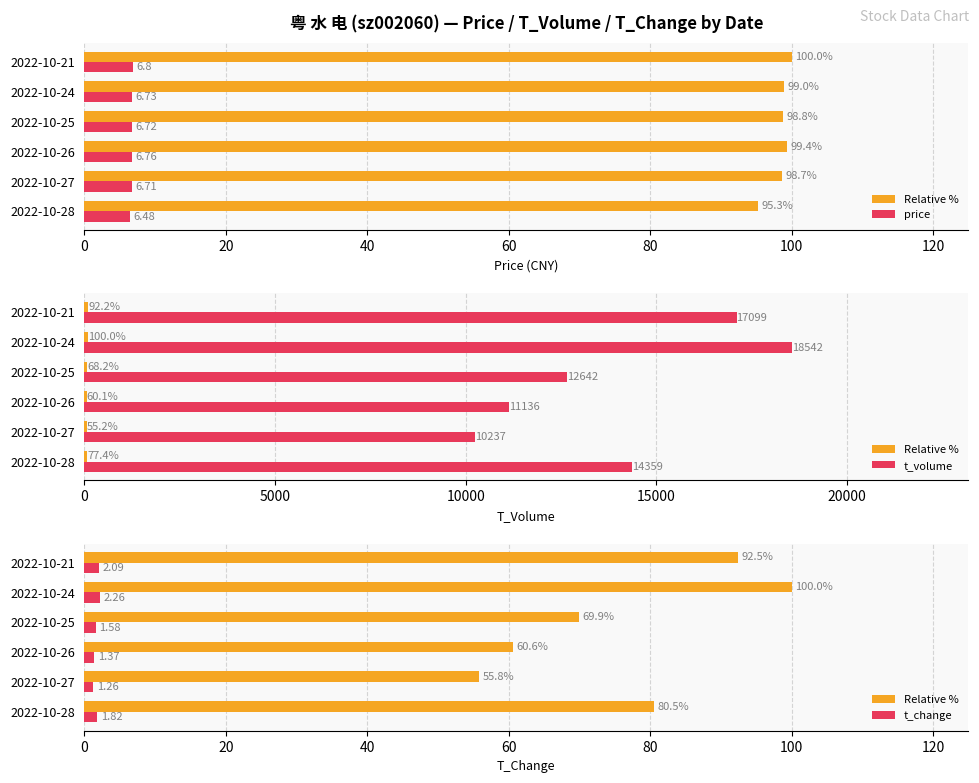

How many values in the Relative % series exceed 80?

3